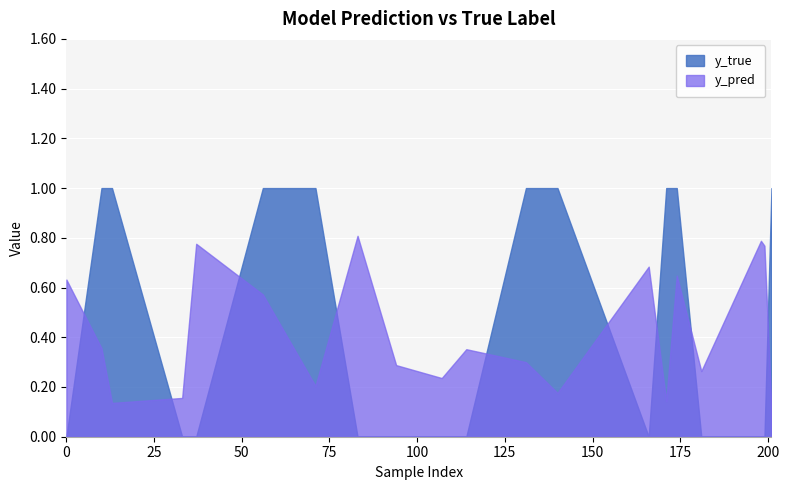

Reading left to right, list all the values displayed in this chart.

y_pred: 0=0.6	10=0.4	13=0.1	33=0.2	37=0.8	56=0.6	71=0.2	83=0.8	94=0.3	107=0.2	114=0.4	131=0.3	140=0.2	166=0.7	171=0.1	174=0.6	181=0.3	198=0.8	199=0.8	201=0.1
y_true: 0=0.0	10=1.0	13=1.0	33=0.0	37=0.0	56=1.0	71=1.0	83=0.0	94=0.0	107=0.0	114=0.0	131=1.0	140=1.0	166=0.0	171=1.0	174=1.0	181=0.0	198=0.0	199=0.0	201=1.0